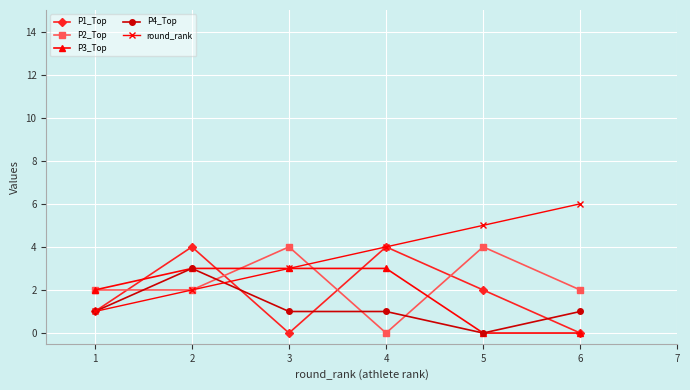

True or false: round_rank has more than 1 interior local peaks.

False